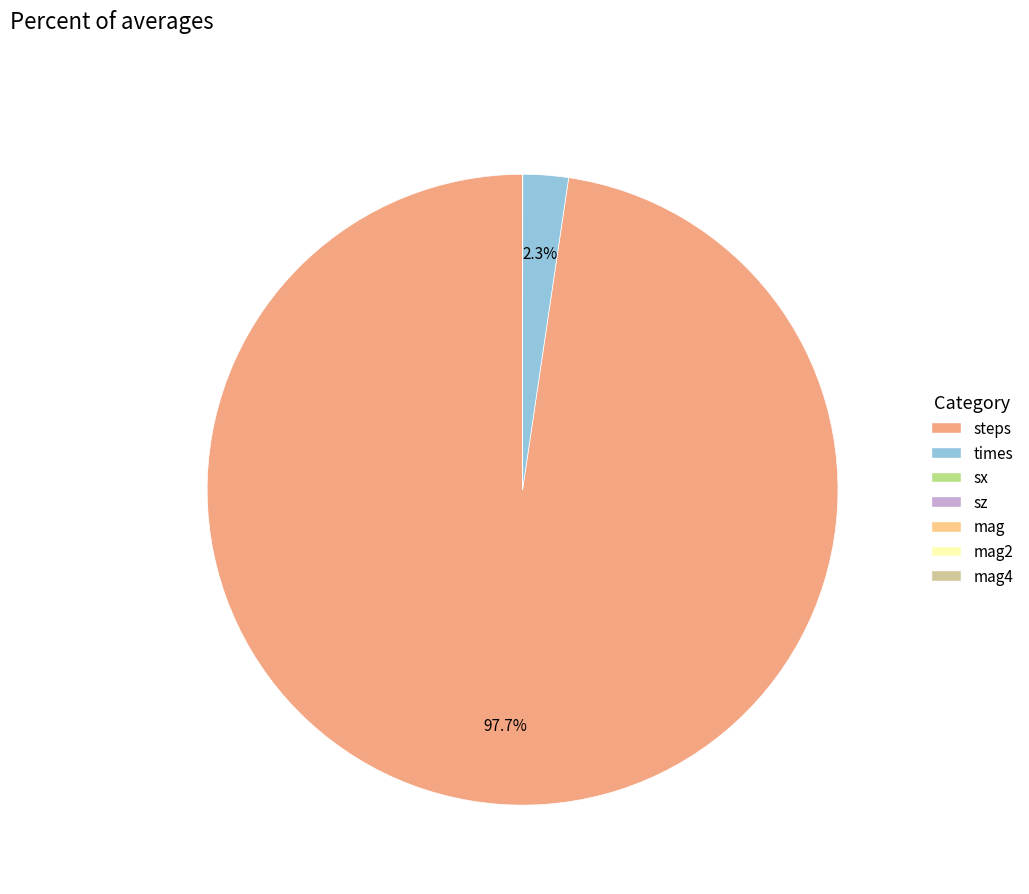

What is the largest slice in the pie chart?

steps